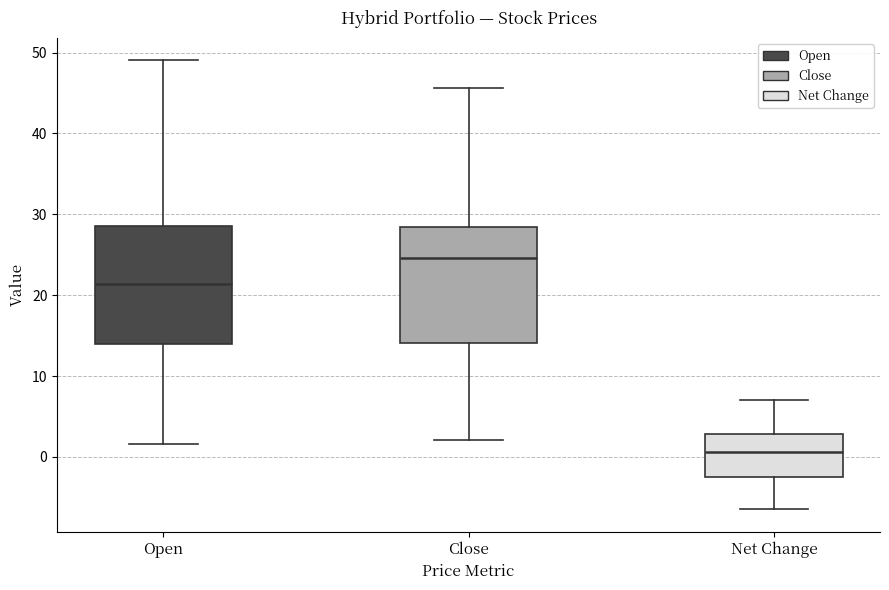

Where does the median line of the box for Net Change sit on the y-axis? The values are not printed on the chart, so give them approximately, as read against the axis.

1